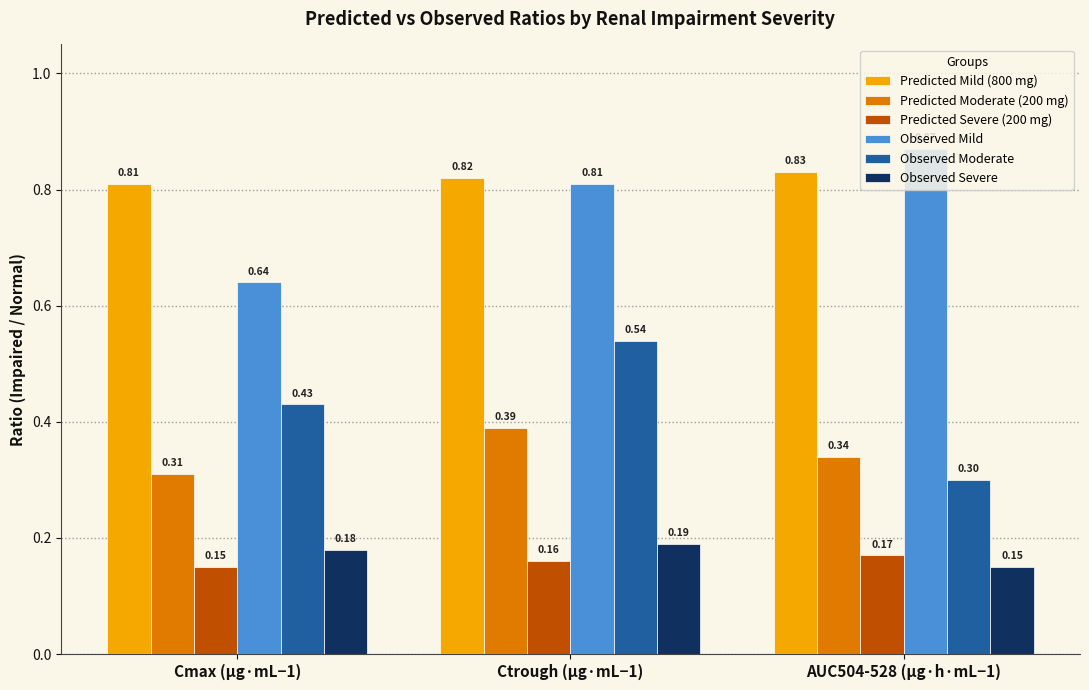

Which series has the largest range (max minus min)?

Observed Moderate